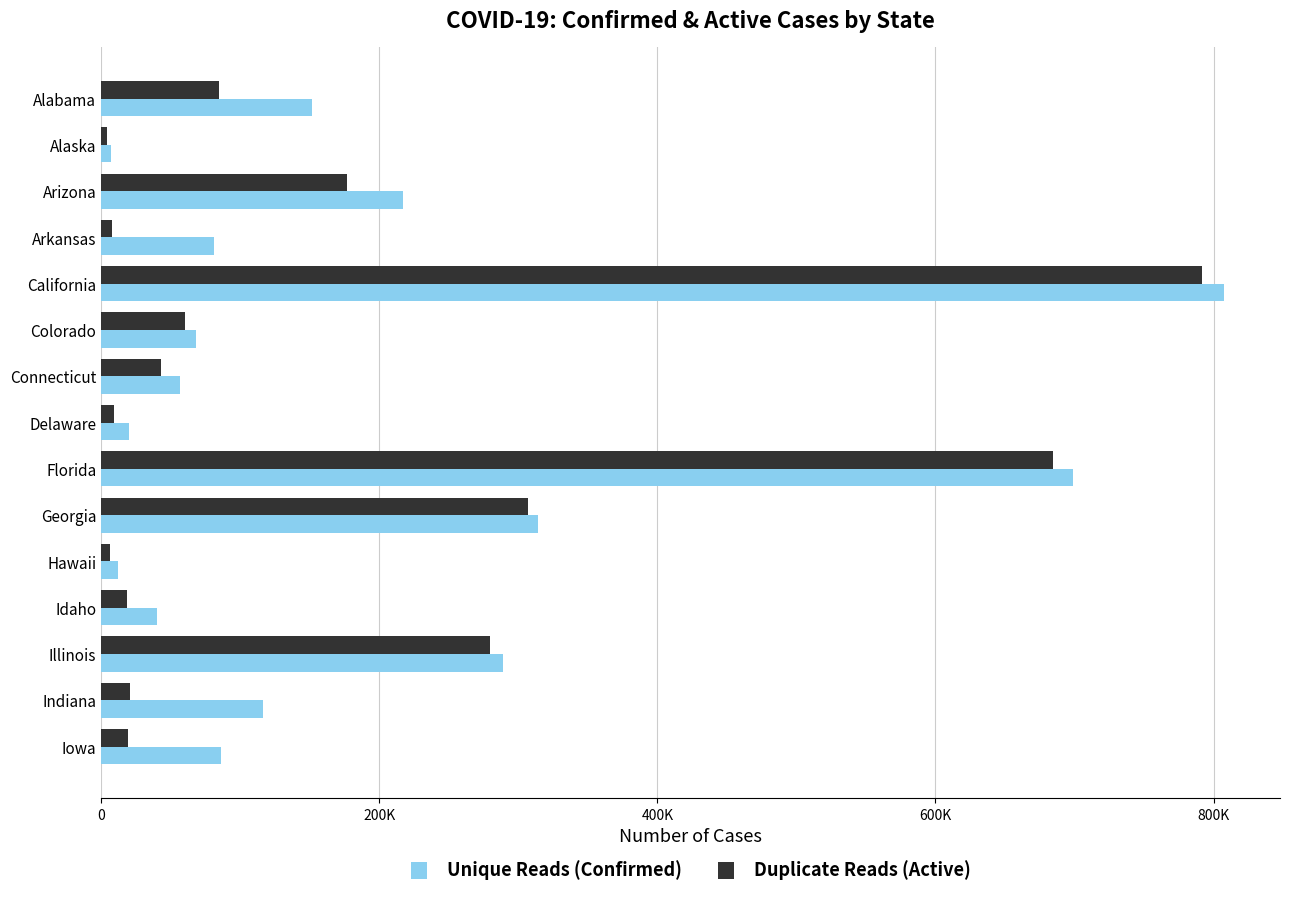

What are all the series names shown in the legend?

Unique Reads (Confirmed), Duplicate Reads (Active)